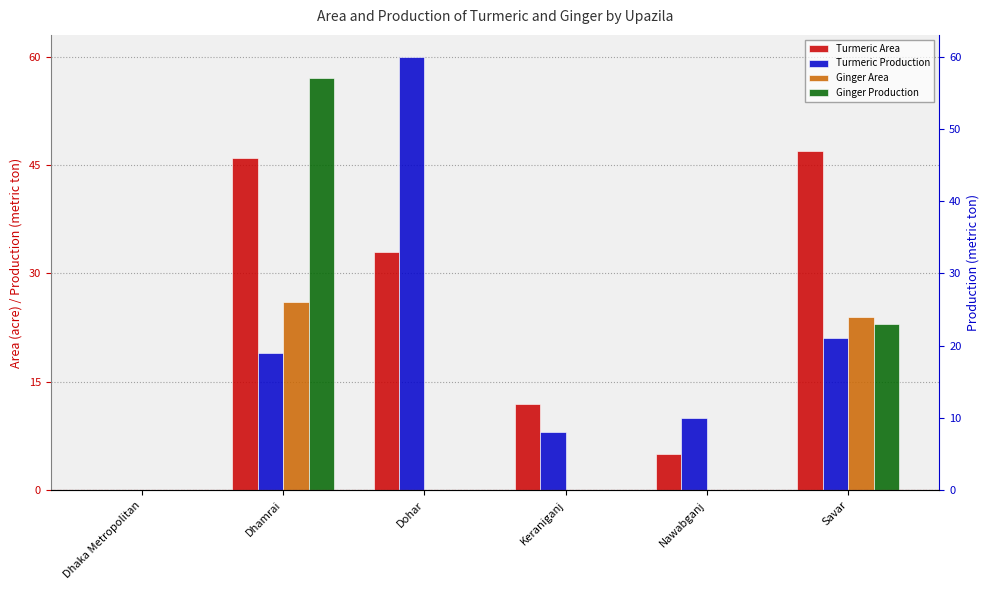

What is the difference between the highest and lowest values at Dhamrai?

38